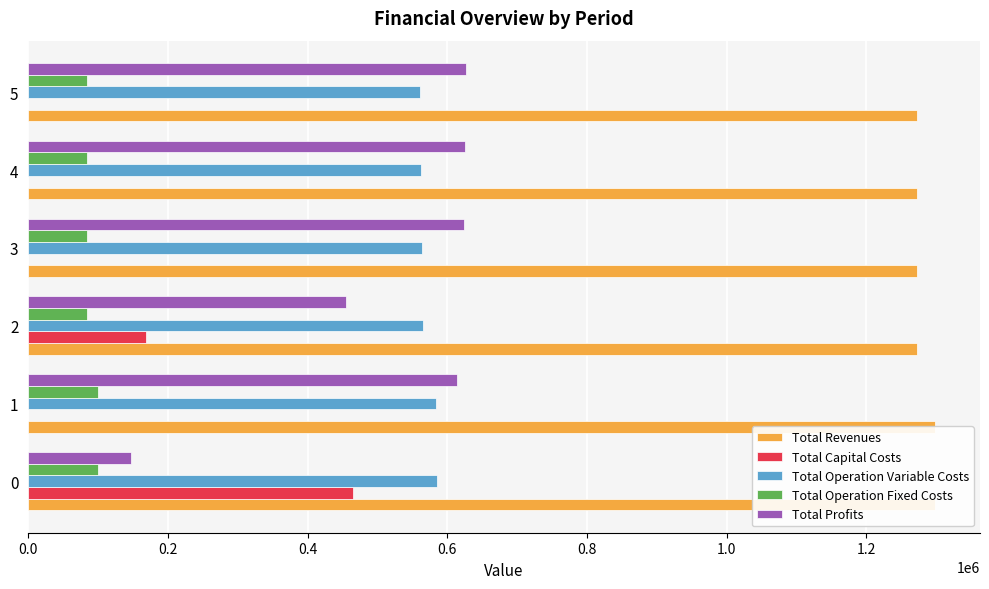

List the series in order of their peak value, lowest first.

Total Operation Fixed Costs, Total Capital Costs, Total Operation Variable Costs, Total Profits, Total Revenues